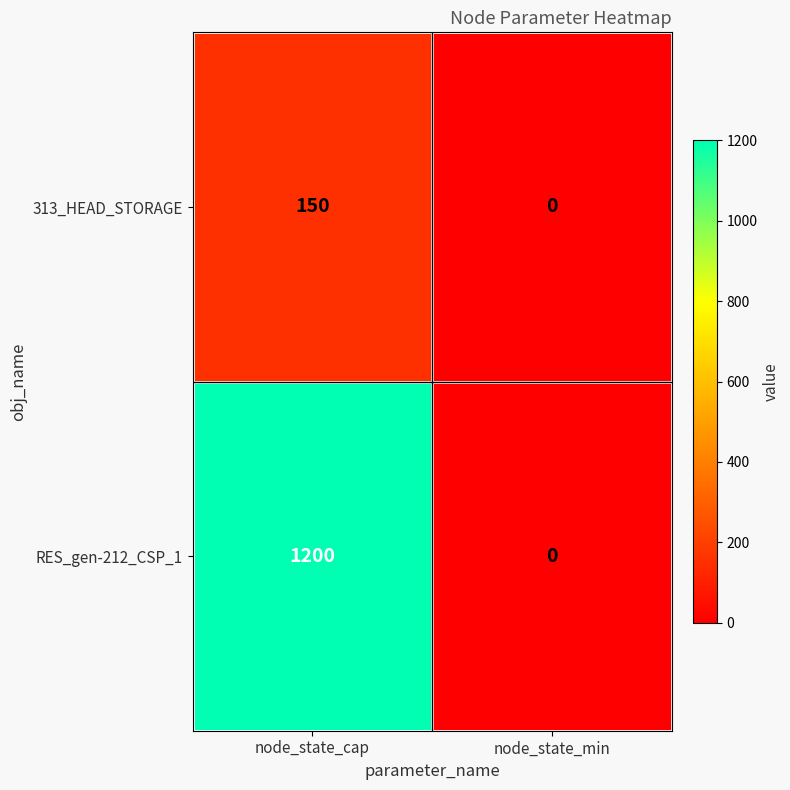

How many series are shown in this chart?

2